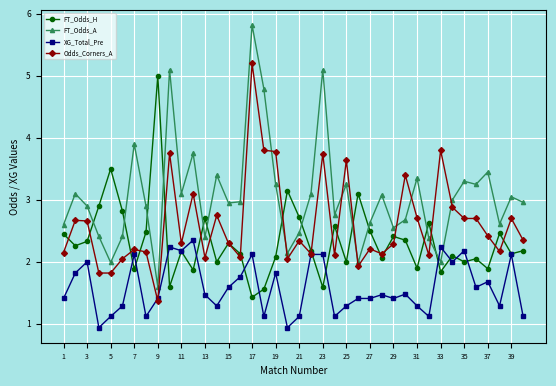

What is the maximum value for Odds_Corners_A?

5.2